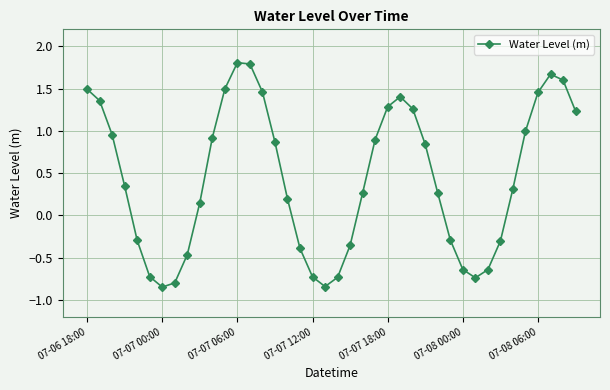

How many categories are shown in the chart?

40